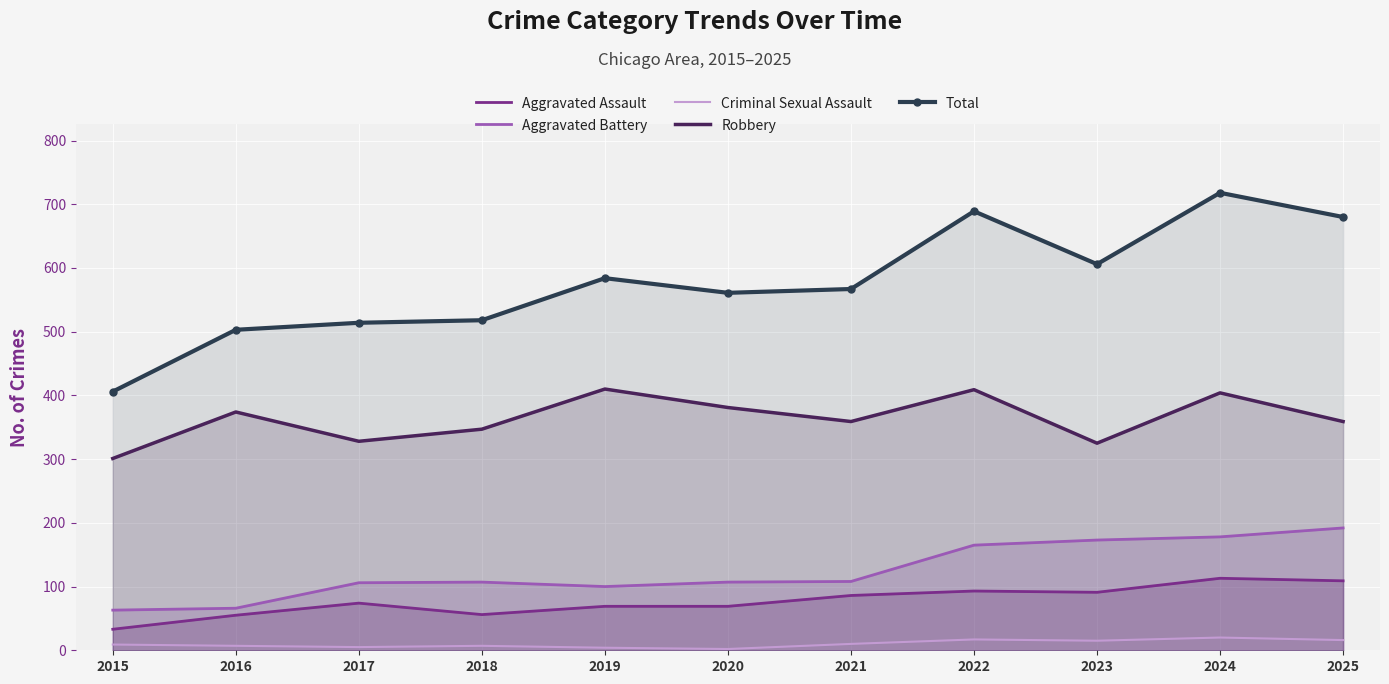

At which label does Aggravated Assault first exceed 74?

2021